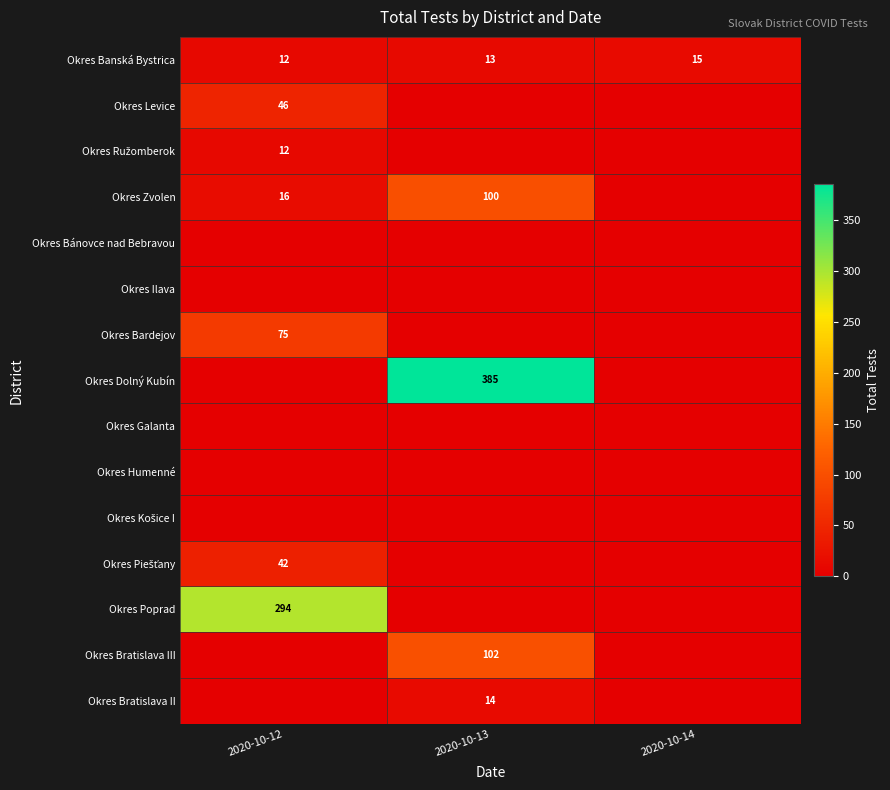

The Okres Zvolen series shows 7 at 2020-10-12. True or false?

False